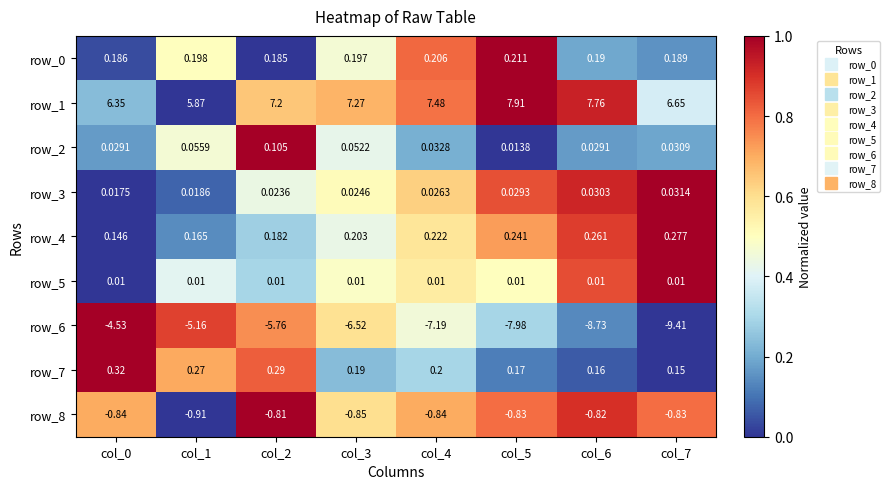

Which category has the highest value across all series?

col_5